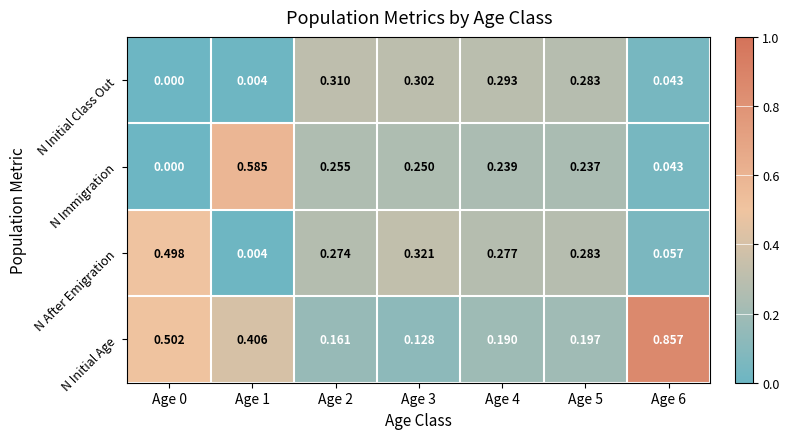

List the series in order of their peak value, highest first.

N Initial Age, N Immigration, N After Emigration, N Initial Class Out